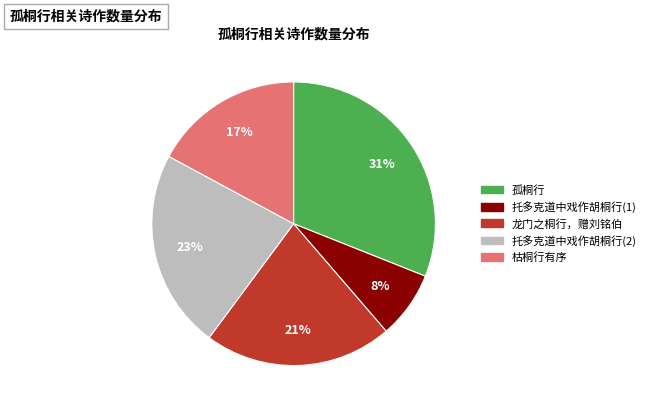

Is it true that 孤桐行 is 45% of the pie?

False